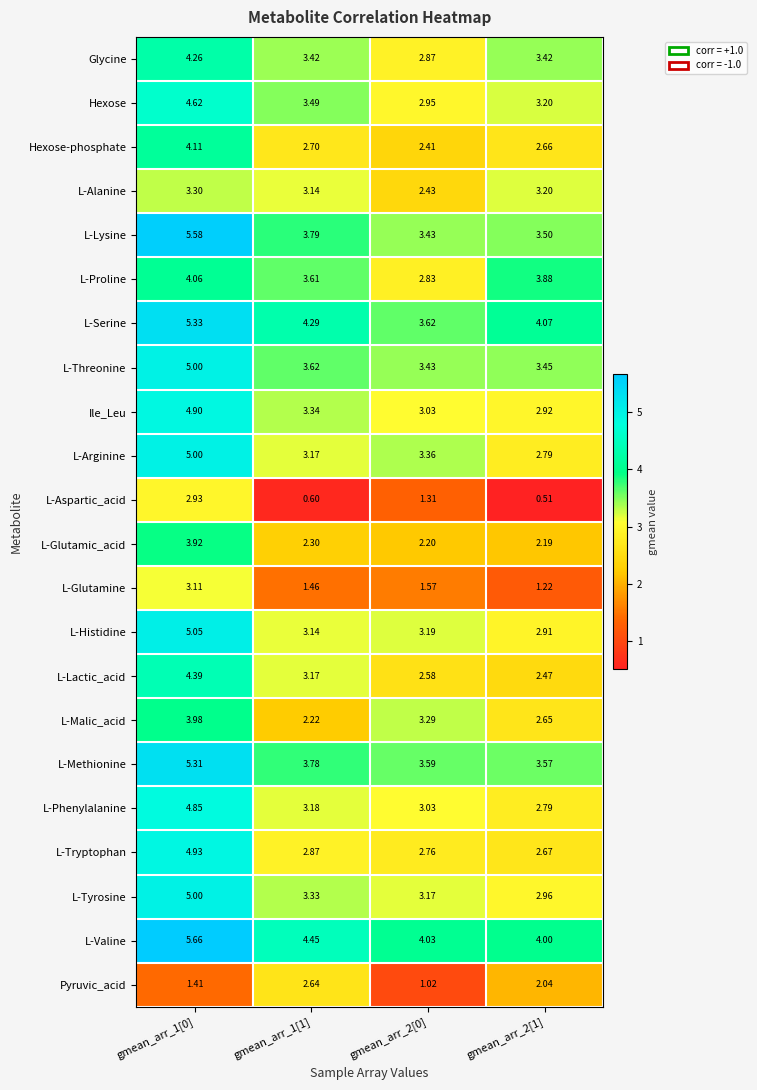

Which series has the widest spread of values?

L-Aspartic_acid